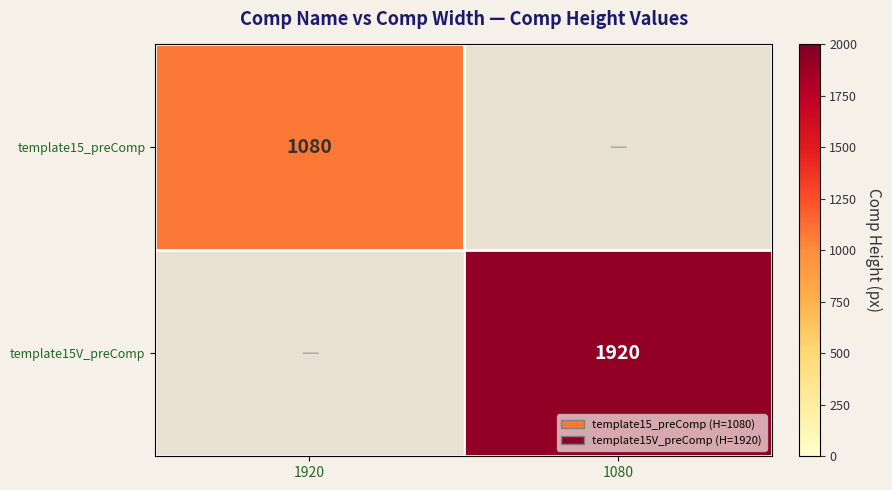

The value of template15_preComp at 1920 is 300.2. True or false?

False